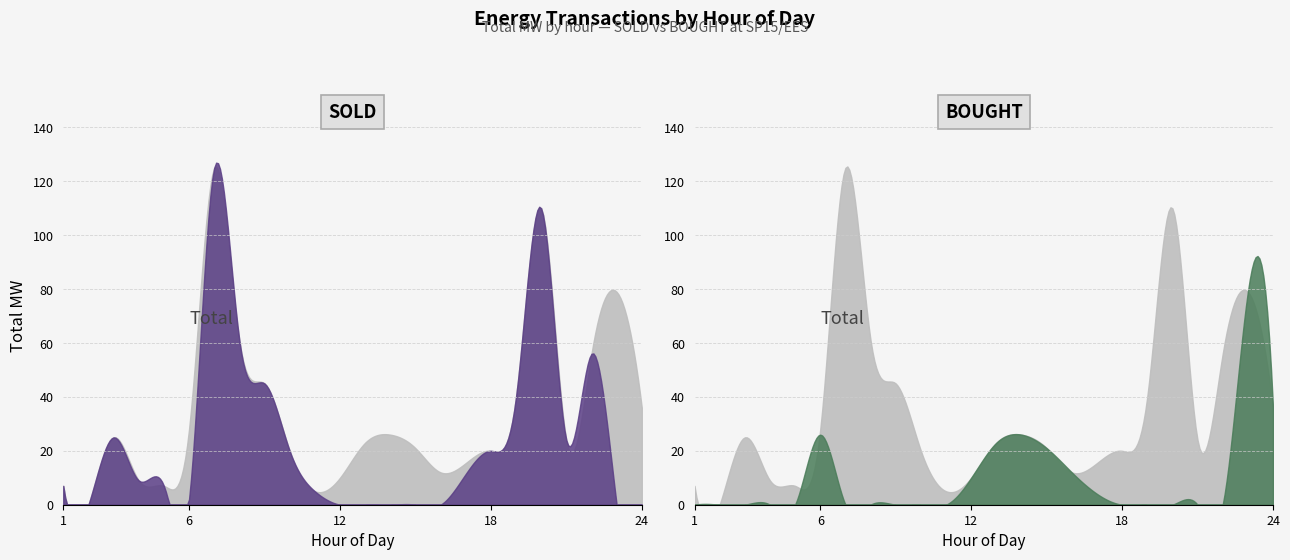

Does the chart have visible grid lines?

Yes